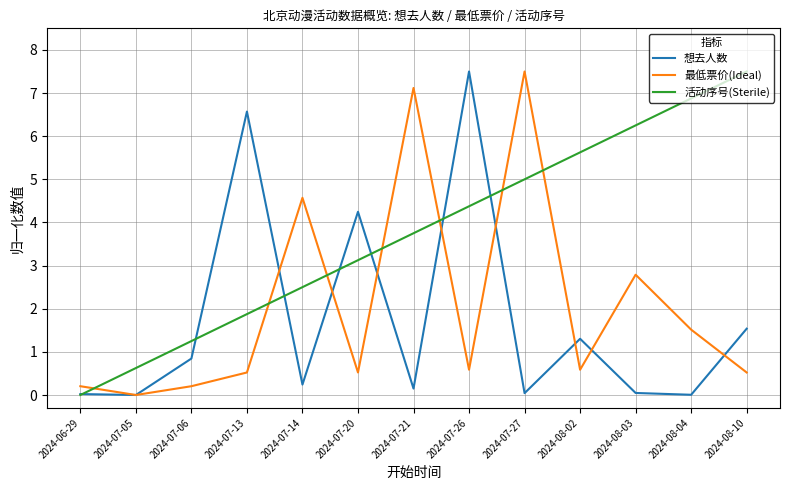

What is the difference between the maximum and minimum values in the 想去人数 series?

7.5